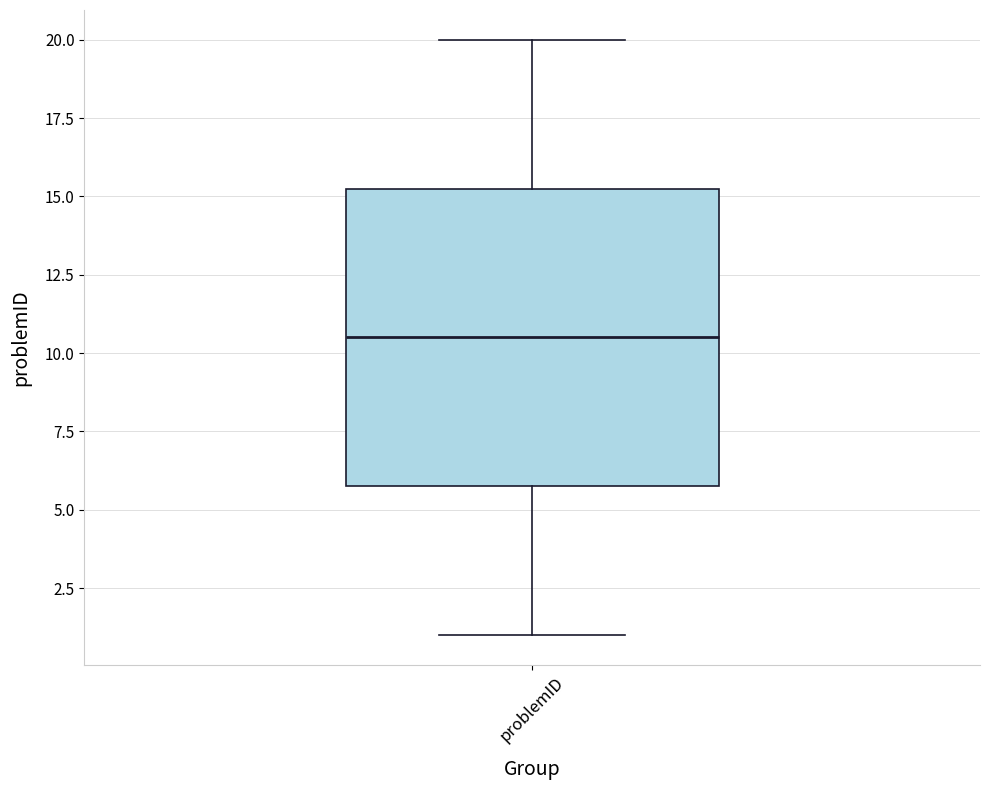

Where does the lower whisker of the box for problemID end on the y-axis? The values are not printed on the chart, so give them approximately, as read against the axis.

1.0